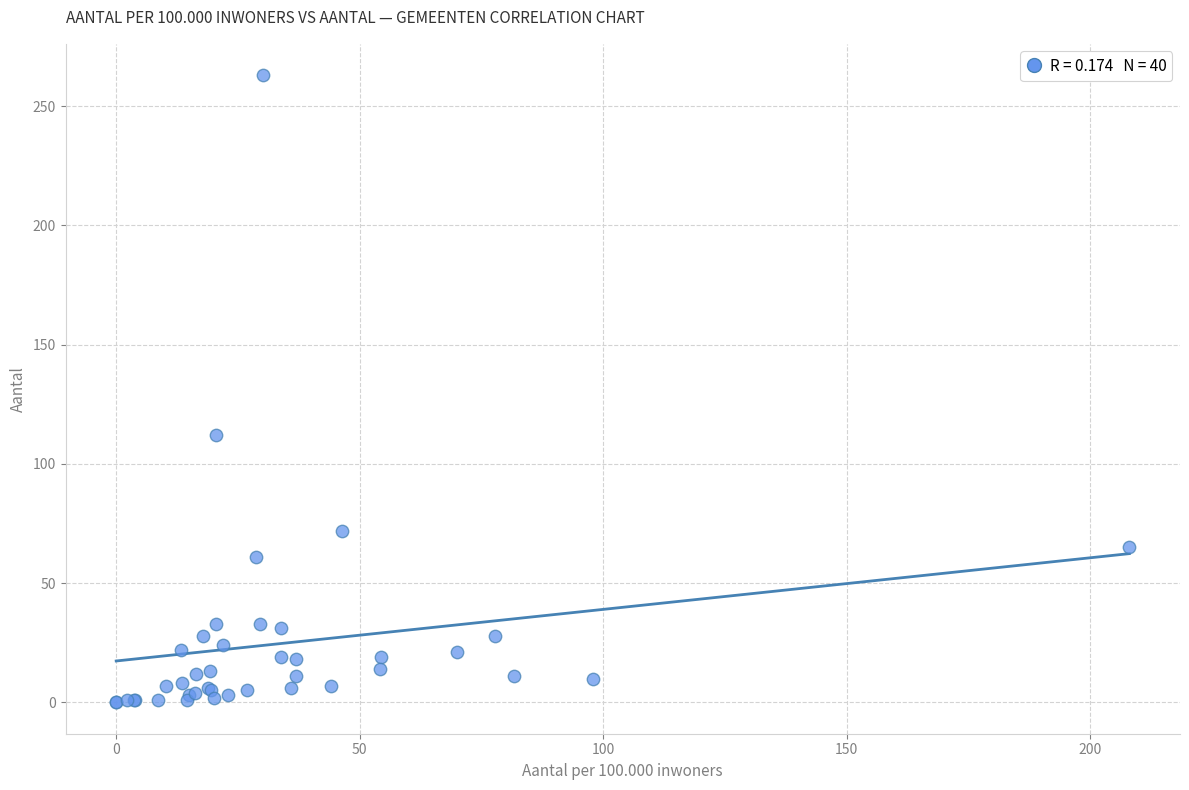

What Y value in the scatter plot is closest to 131?

112